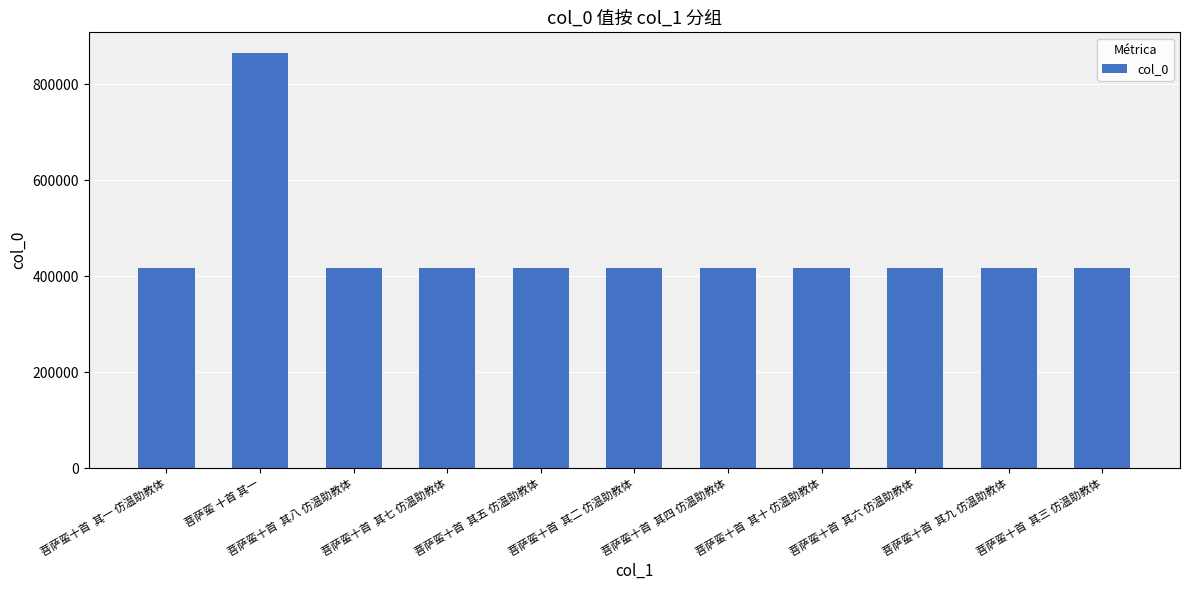

What is the value of the 2nd bar from the left?

865459